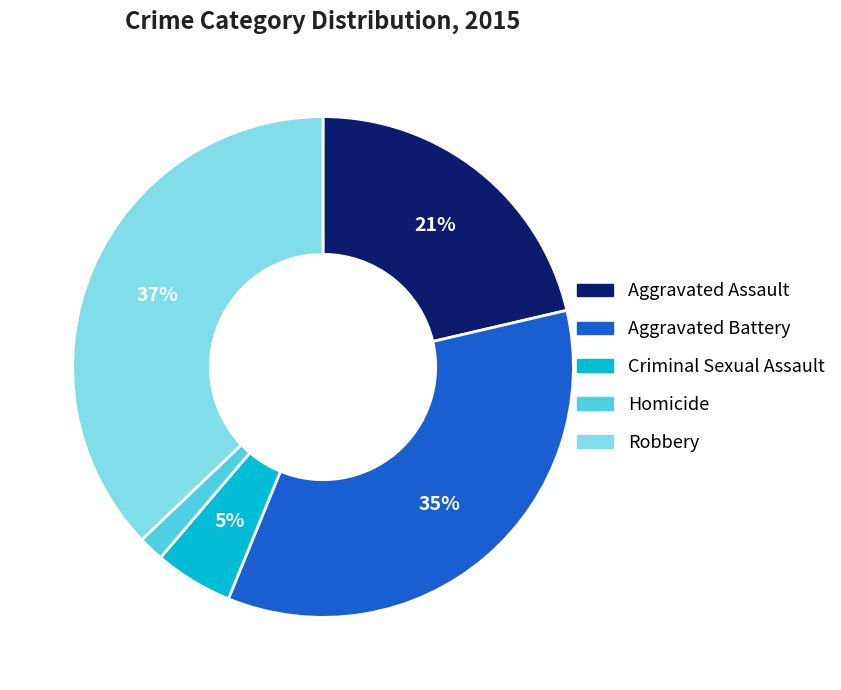

Rank the categories by value from highest to lowest.

Robbery, Aggravated Battery, Aggravated Assault, Criminal Sexual Assault, Homicide